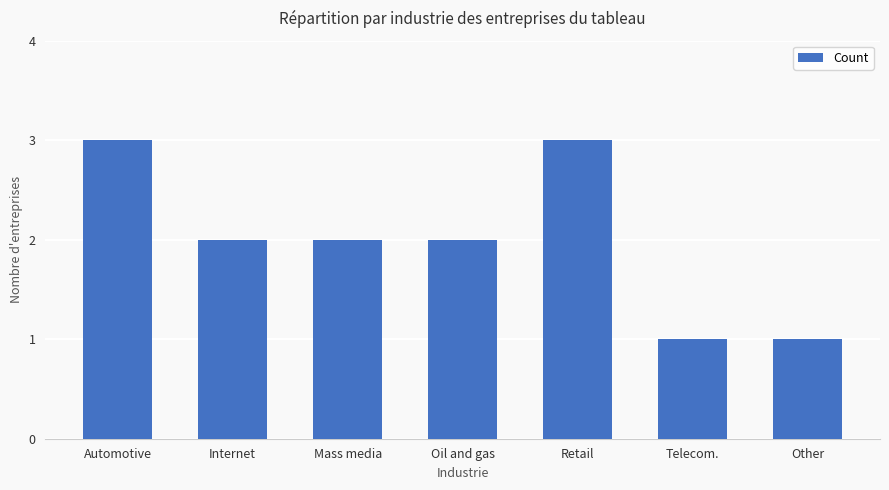

What is the average value?

2